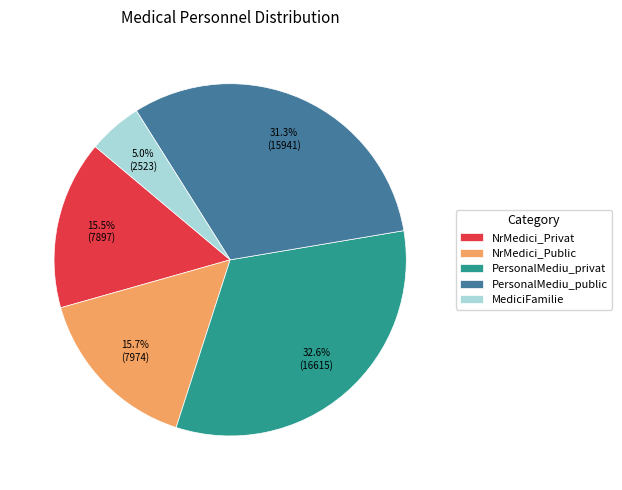

Between NrMedici_Public and PersonalMediu_public, which is larger?

PersonalMediu_public